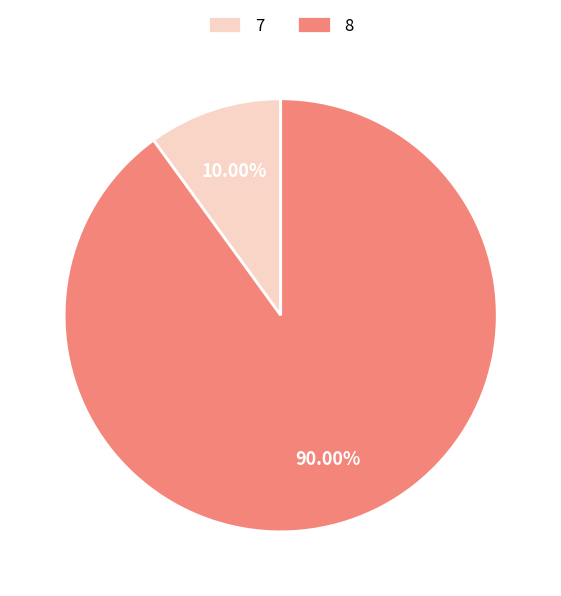

Is there any slice that represents more than half of the pie?

Yes